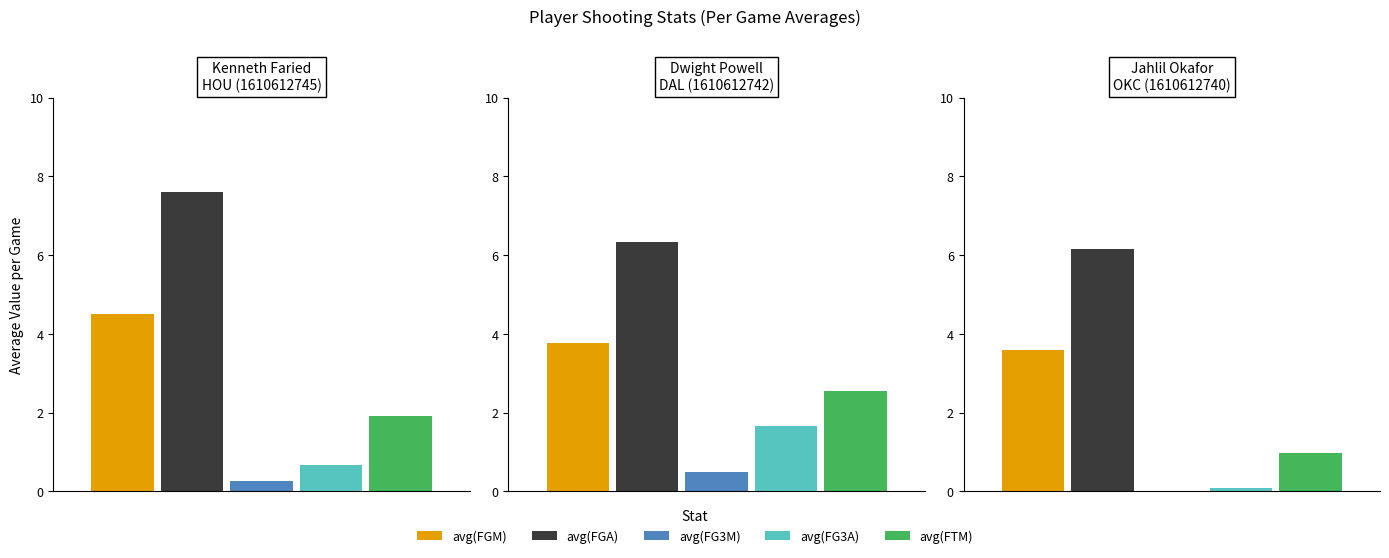

What is the sum of the avg(FG3A) values at 0 and 2?

0.8